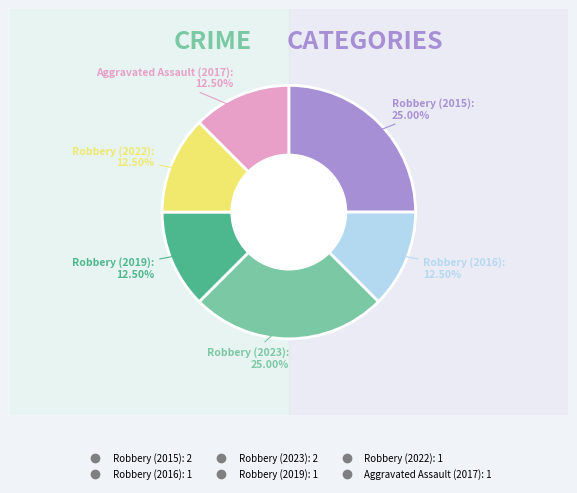

Does any single category account for the majority?

No